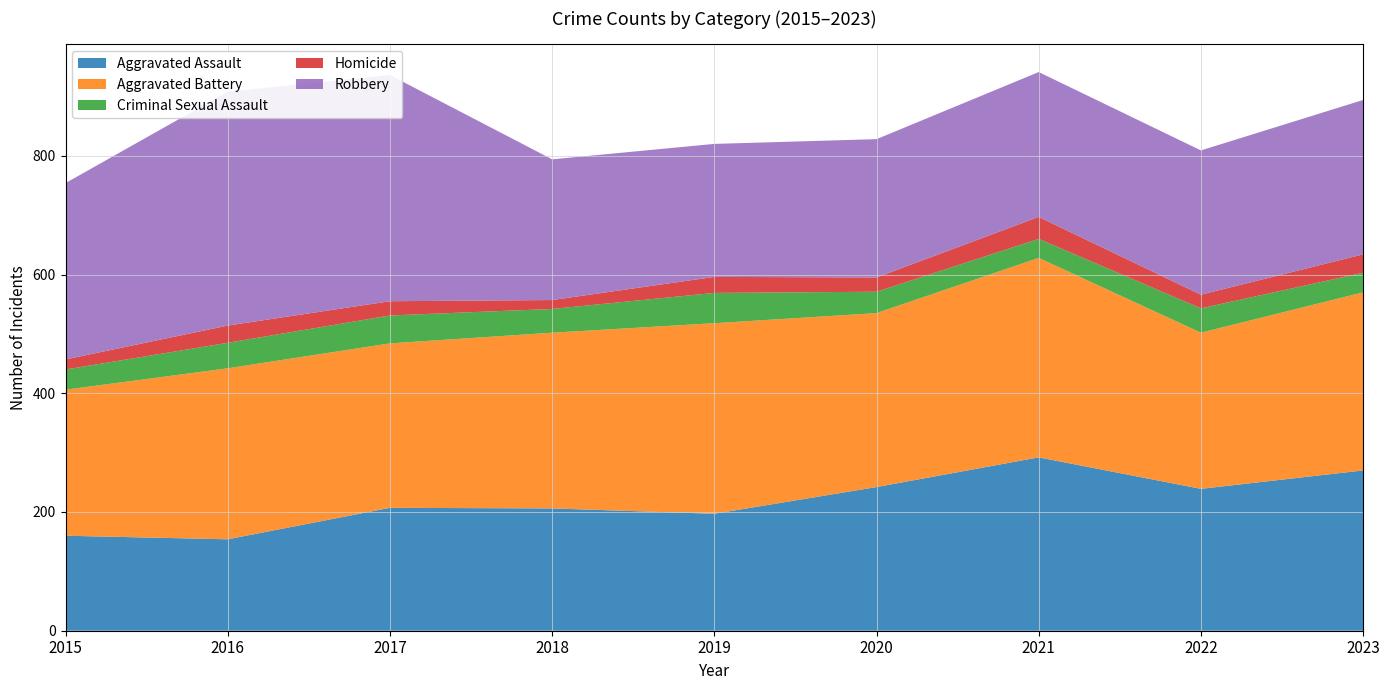

Reading left to right, list all the values displayed in this chart.

Aggravated Assault: 2015=160	2016=154	2017=207	2018=206	2019=197	2020=242	2021=292	2022=239	2023=270
Aggravated Battery: 2015=246	2016=288	2017=277	2018=296	2019=321	2020=293	2021=336	2022=263	2023=300
Criminal Sexual Assault: 2015=34	2016=43	2017=47	2018=40	2019=51	2020=36	2021=32	2022=41	2023=33
Homicide: 2015=17	2016=29	2017=24	2018=15	2019=27	2020=24	2021=37	2022=23	2023=31
Robbery: 2015=297	2016=394	2017=381	2018=237	2019=224	2020=233	2021=244	2022=243	2023=260